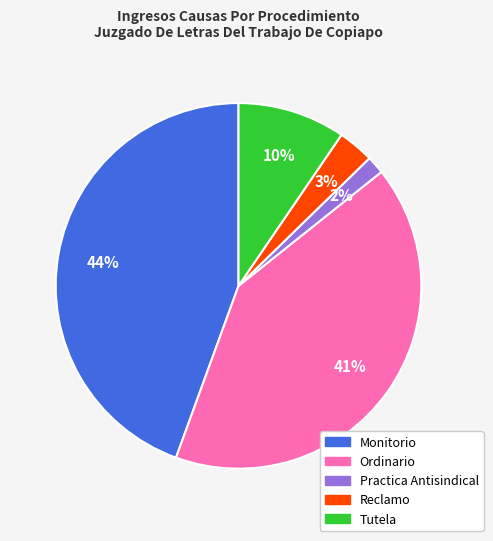

Combined, do Tutela and Monitorio account for over 50%?

Yes